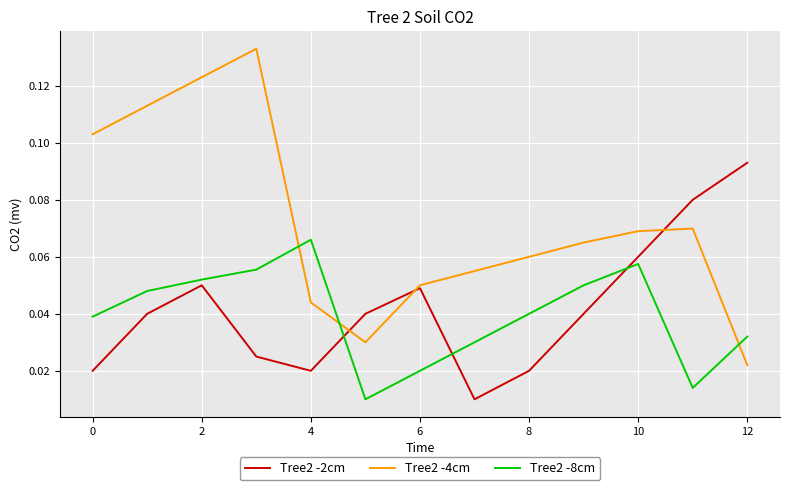

Which series has the widest spread of values?

Tree2 -4cm